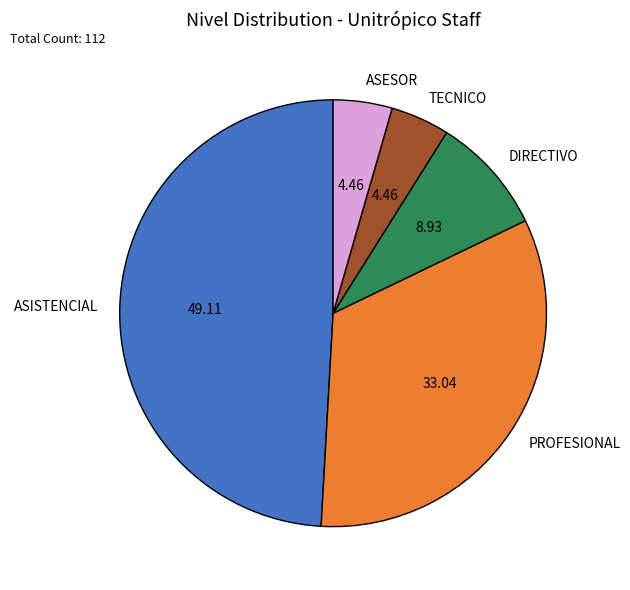

How many segments does this pie chart have?

5